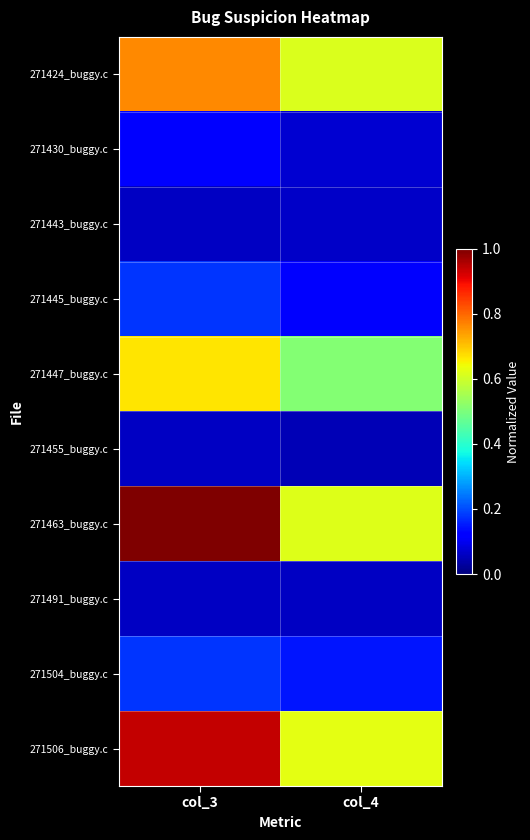

Which label corresponds to the smallest value in the chart?

col_4